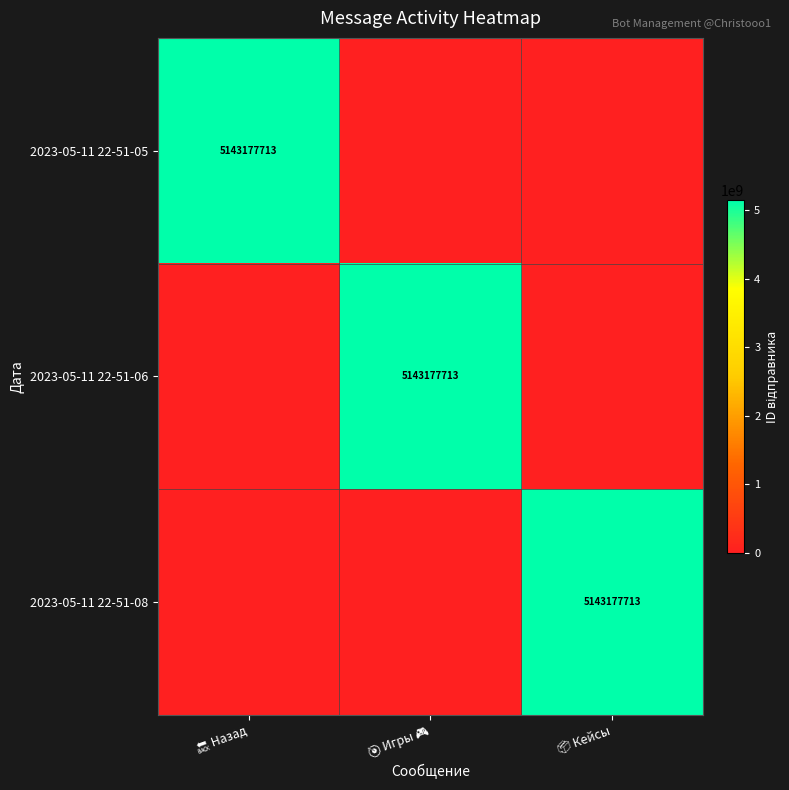

Where is 2023-05-11 22-51-05 nearest to the value 2571588856?

🎯 Игры 🎮